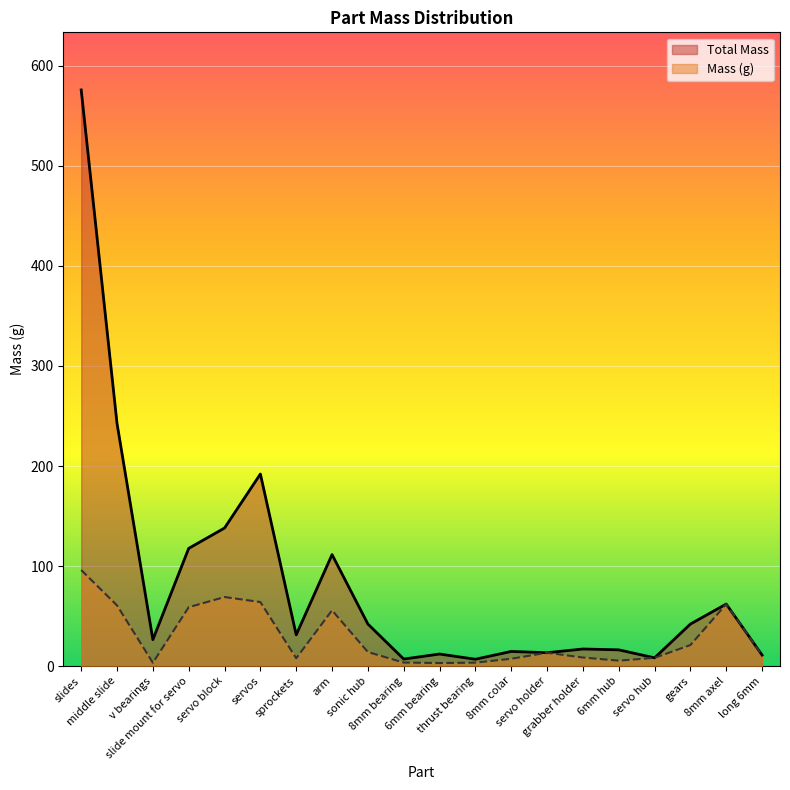

Reading left to right, what are all the values shown in this chart?

Total Mass: 576.0	242.5	26.4	117.6	138.0	192.0	31.2	111.4	42.0	7.0	12.0	6.8	14.6	13.3	17.0	16.2	8.2	42.0	62.0	11.0
Mass (g): 96.0	60.6	3.3	58.8	69.0	64.0	7.8	55.7	14.0	3.5	3.0	3.4	7.3	13.3	8.5	5.4	8.2	21.0	62.0	11.0